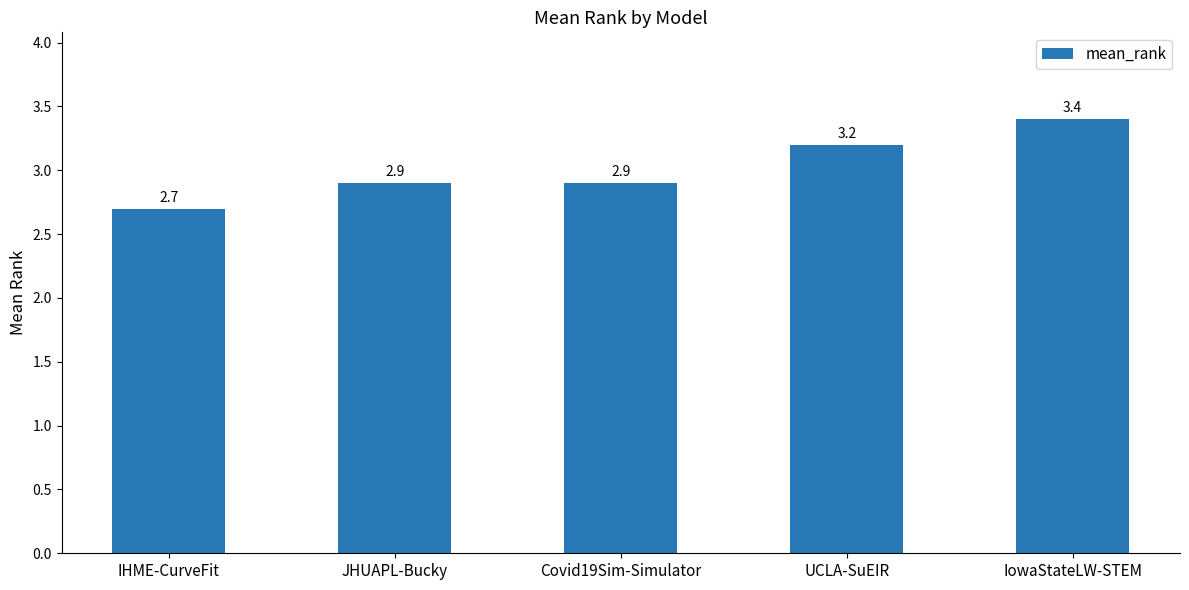

Are the bars grouped side by side (vs. stacked)?

No